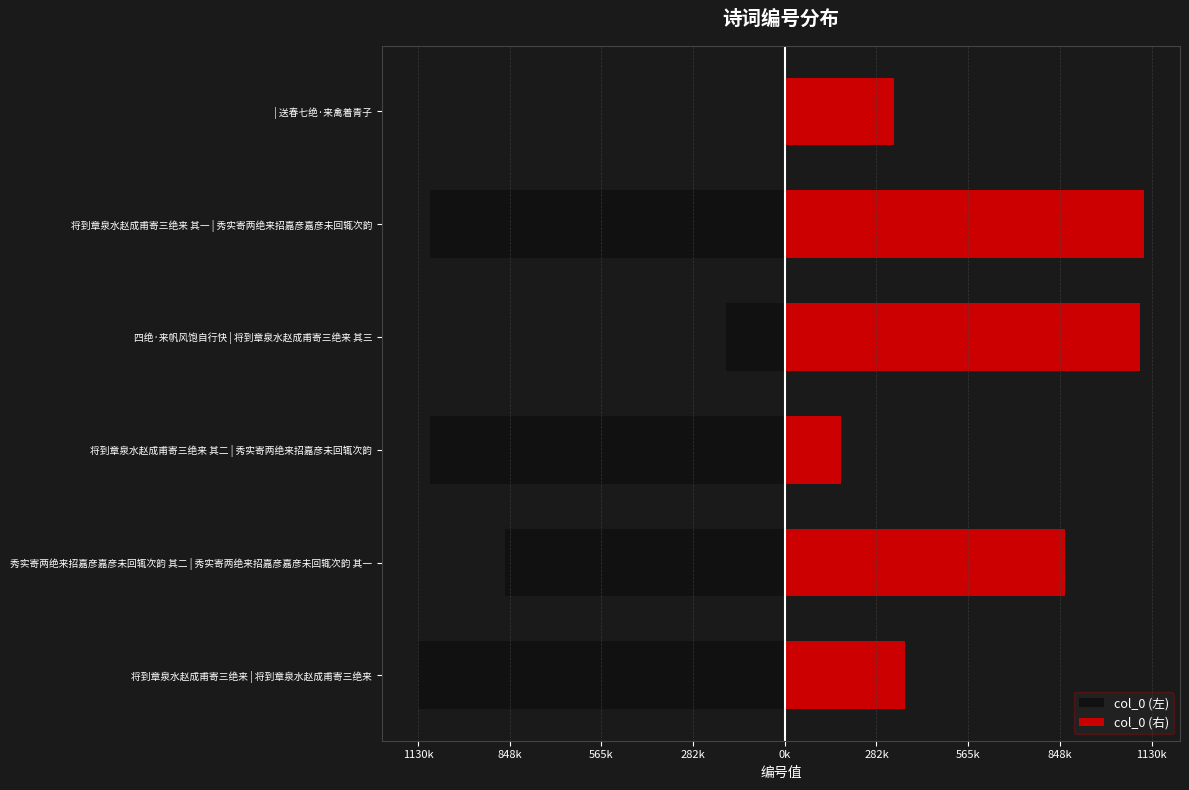

What is the difference between the maximum and minimum values in the col_0 (右) series?

933215